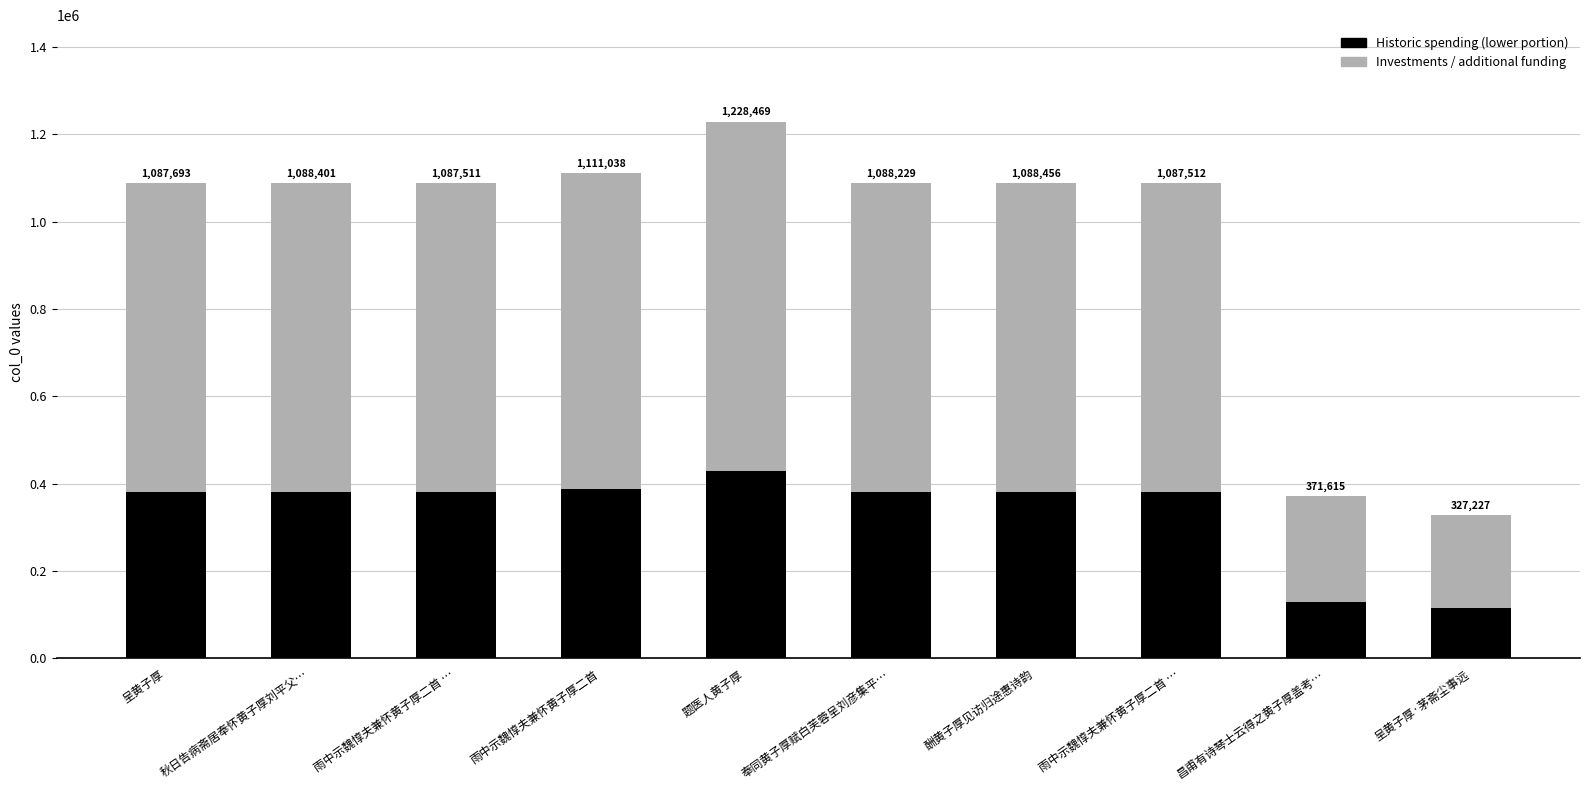

Which series changed the most between 奉同黄子厚赋白芙蓉呈刘彦集平… and 呈黄子厚·茅斋尘事远?

Investments / additional funding